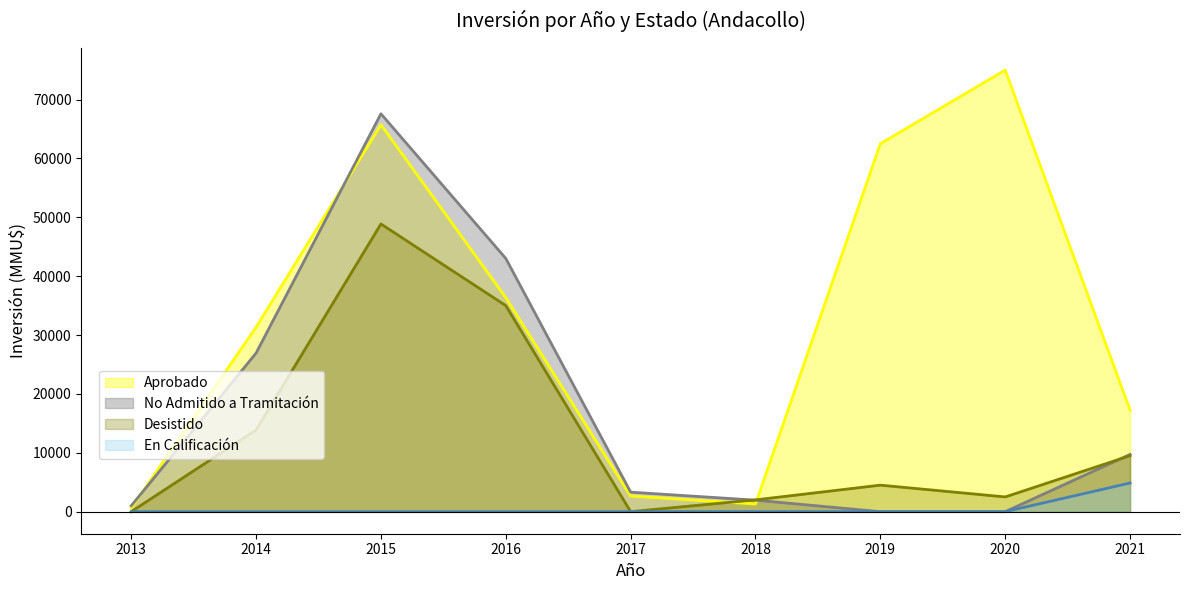

Rank the series at 2013 from highest to lowest value.

No Admitido a Tramitación, Aprobado, Desistido, En Calificación